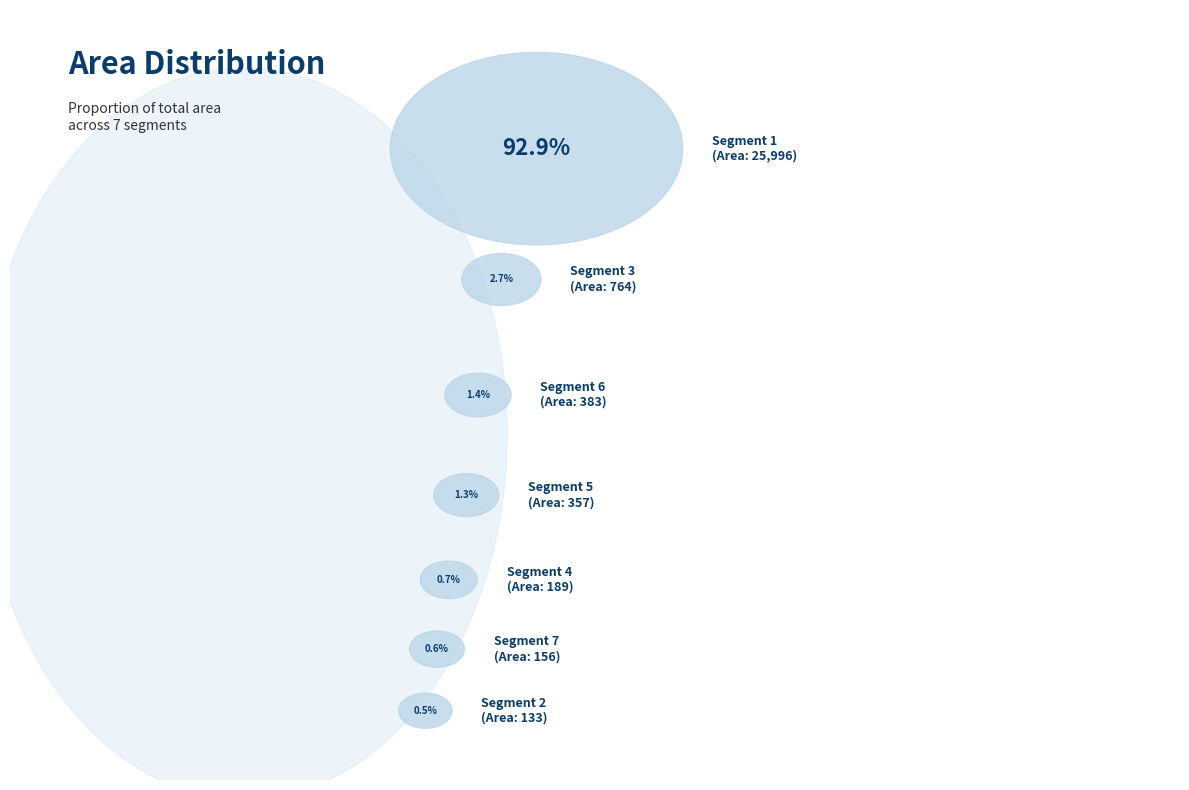

Does 1 account for over 50% of the chart?

Yes